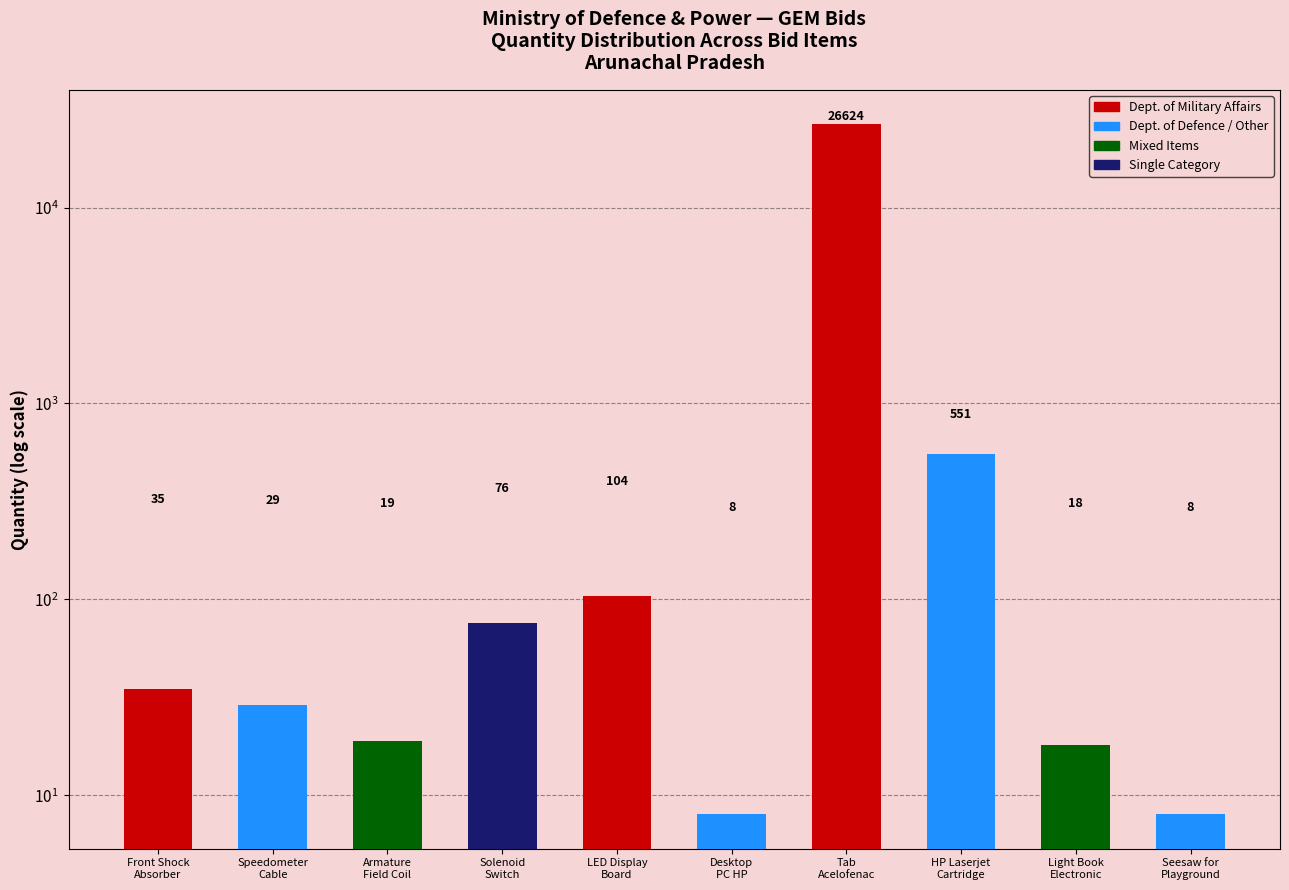

Is it true that the value at Light Book
Electronic is 18?

True